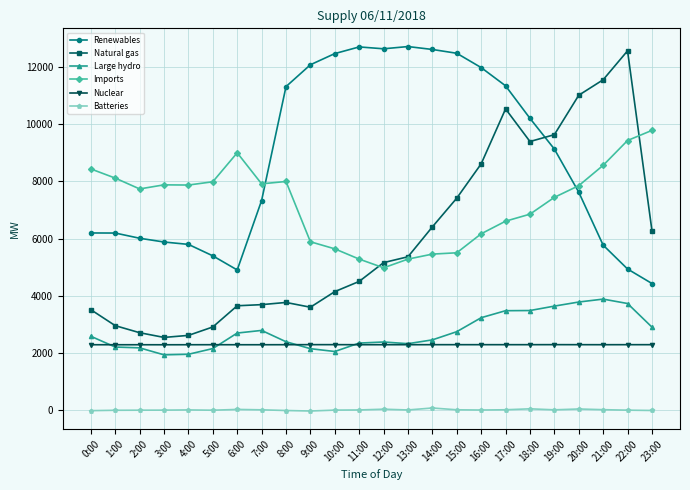

True or false: Natural gas has a value of 5156 at 12:00.

True